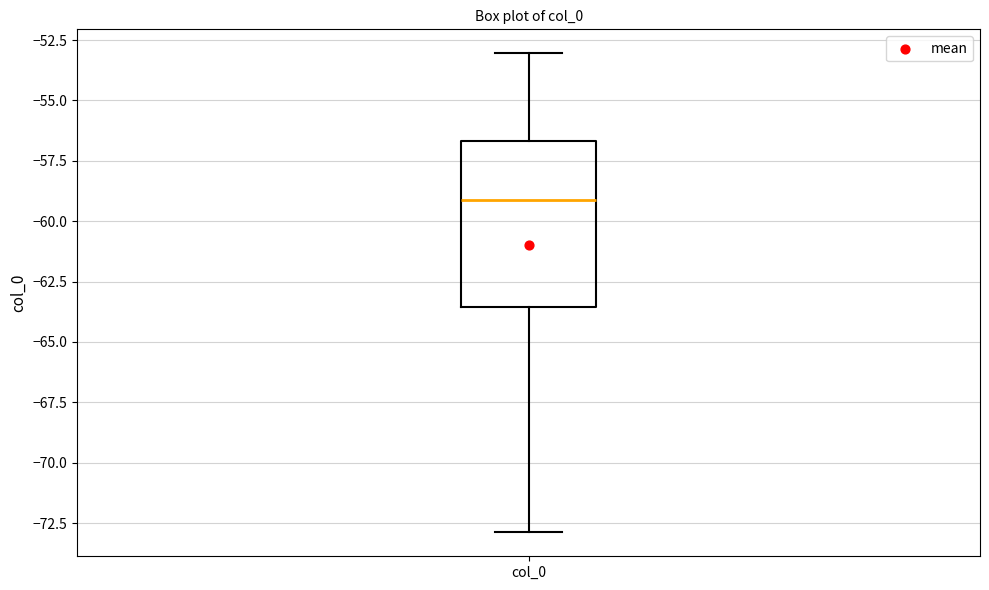

Where does the lower whisker of the box for col_0 end on the y-axis? The values are not printed on the chart, so give them approximately, as read against the axis.

-73.0